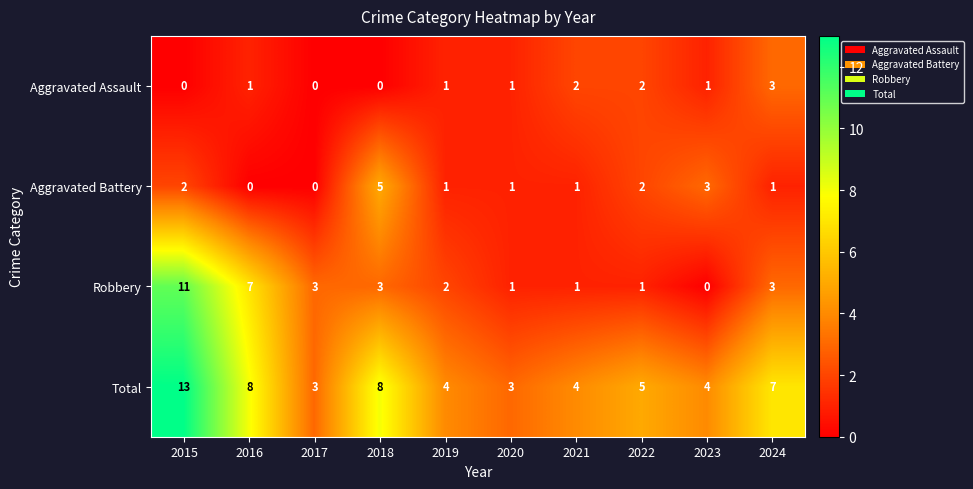

What is the sum of the Total values at 2021 and 2019?

8